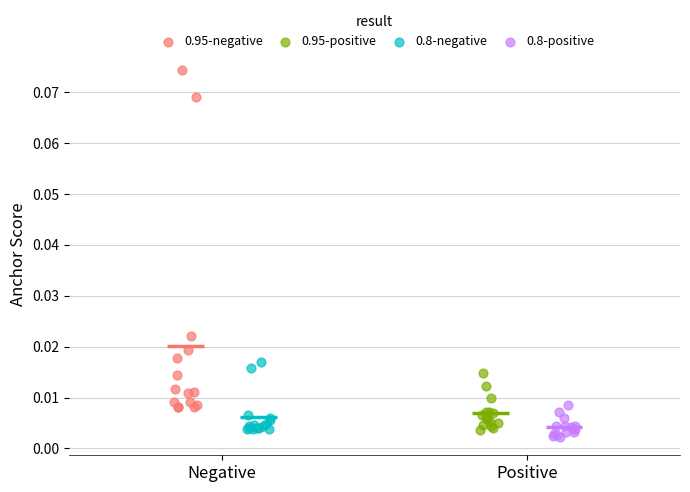

Which series reaches the maximum Y coordinate?

0.95-negative